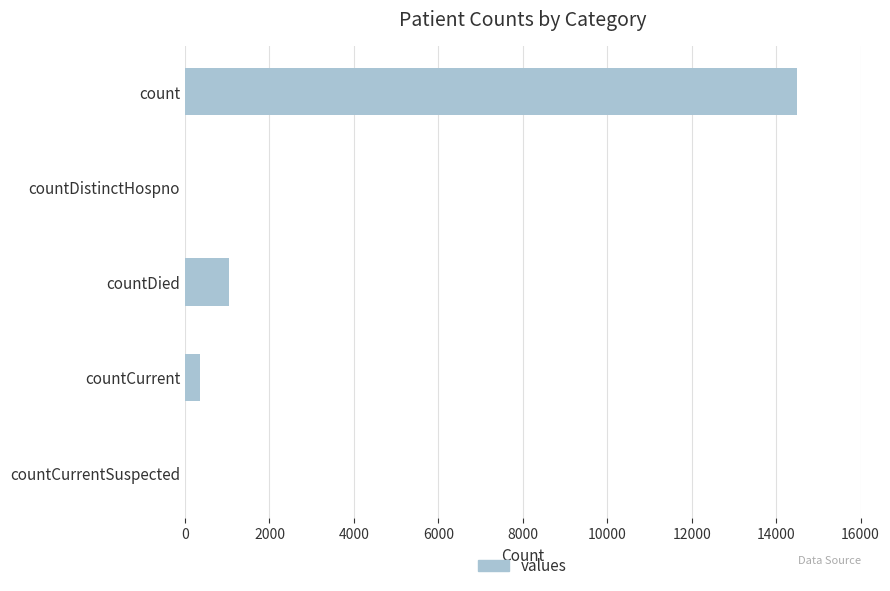

Where is the data nearest to the value 7244?

countDied